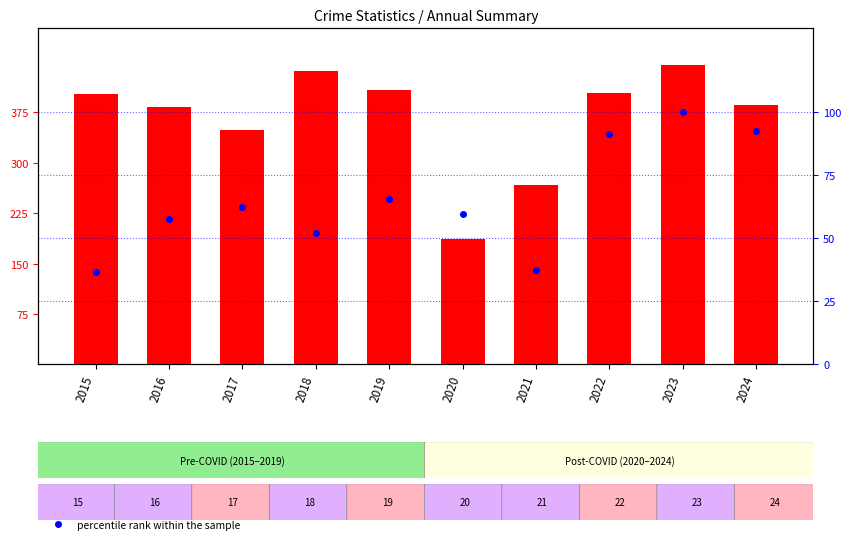

What is the difference between the second highest and minimum values in the Theft series?

249.0